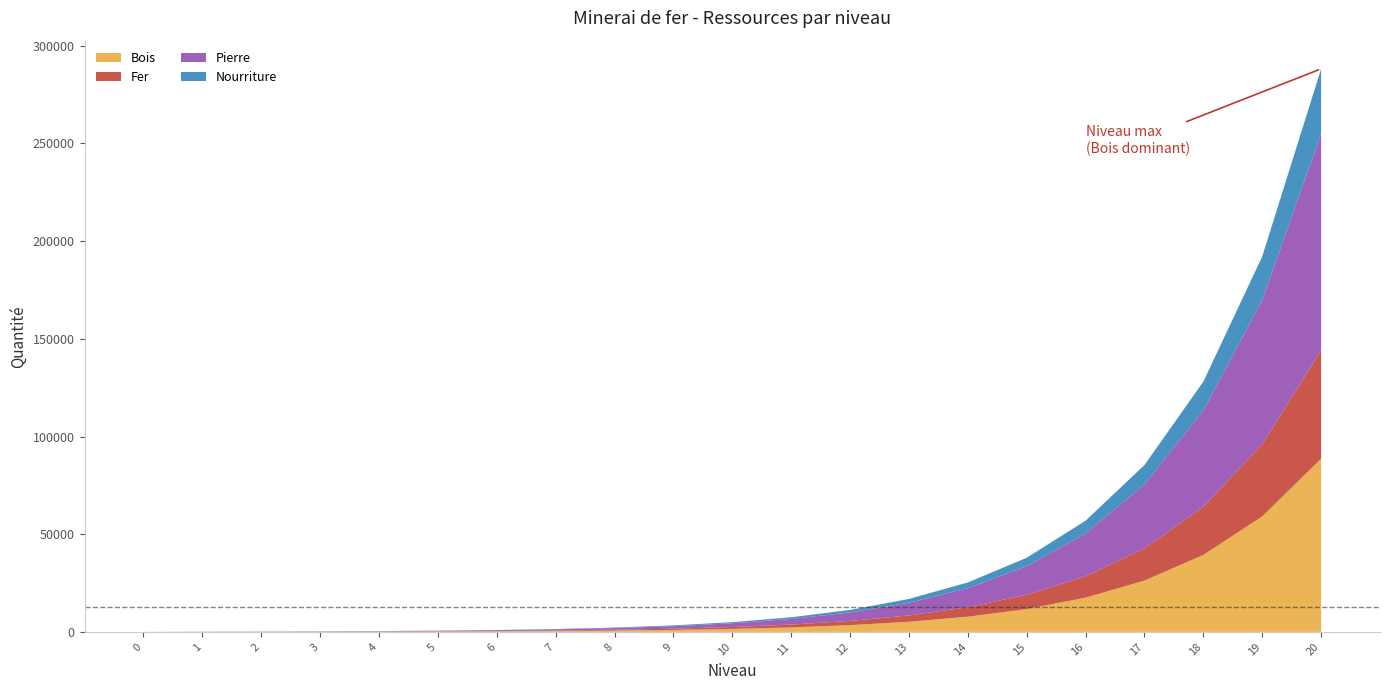

Reading left to right, extract all data points from this chart.

Bois: 0.0	40.0	60.0	90.0	135.0	202.5	303.8	455.6	683.4	1025.2	1537.7	2306.6	3459.9	5189.9	7784.8	11677.2	17515.8	26273.6	39410.5	59115.7	88673.5
Fer: 0.0	25.0	37.5	56.2	84.4	126.6	189.8	284.8	427.1	640.7	961.1	1441.6	2162.4	3243.7	4865.5	7298.2	10947.3	16421.0	24631.5	36947.3	55420.9
Pierre: 0.0	50.0	75.0	112.5	168.8	253.1	379.7	569.5	854.3	1281.4	1922.2	2883.3	4324.9	6487.3	9731.0	14596.5	21894.7	32842.0	49263.1	73894.6	110841.9
Nourriture: 0.0	15.0	22.5	33.8	50.6	75.9	113.9	170.9	256.3	384.4	576.7	865.0	1297.5	1946.2	2919.3	4378.9	6568.4	9852.6	14778.9	22168.4	33252.6